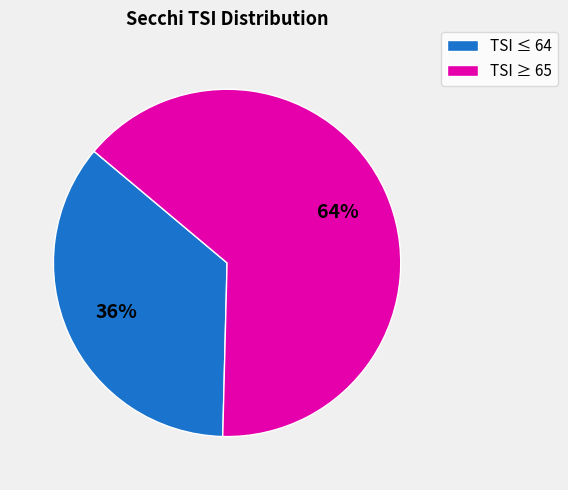

Combined, do TSI ≥ 65 and TSI ≤ 64 account for over 50%?

Yes